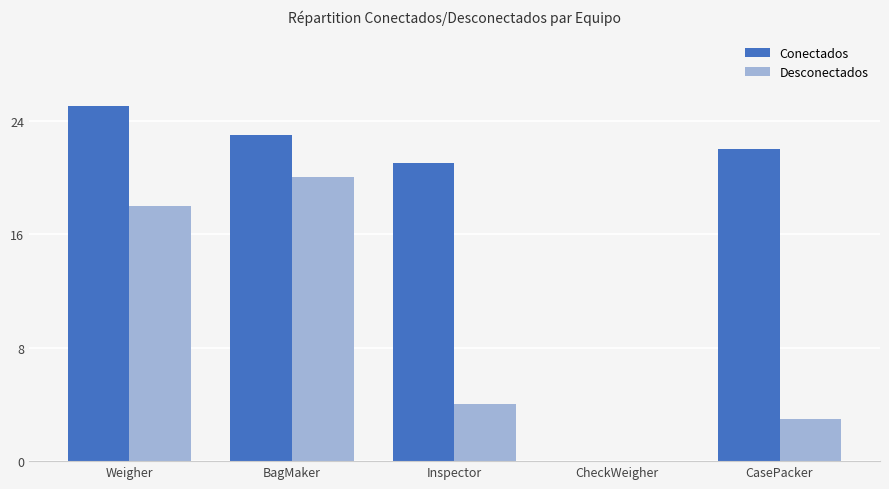

What is the maximum value shown in the chart?

25